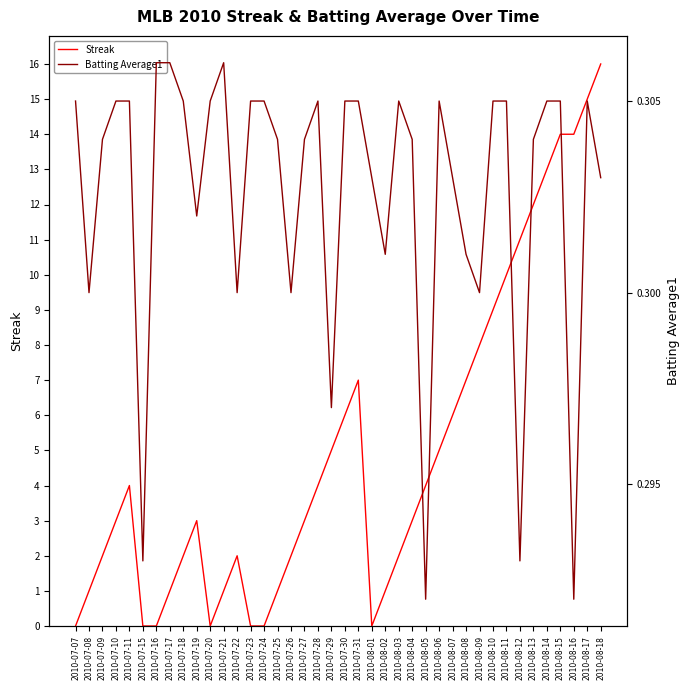

What is the difference between the maximum and second lowest values in the Streak series?

16